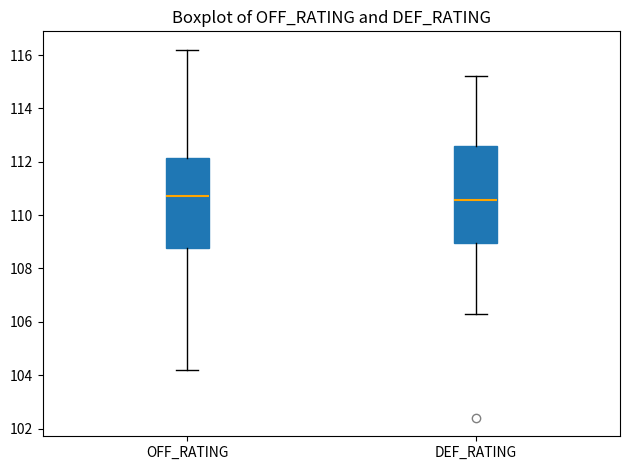

Reading left to right, transcribe this box plot: for each box, give where its median line is, the range the box spans, and where its two whiskers end, as read against the y-axis. The values are not printed on the chart, so give them approximately, as read against the axis.

OFF_RATING: median 110.8, box 108.8 to 112.2, whiskers 104.2 to 116.2
DEF_RATING: median 110.6, box 109.0 to 112.6, whiskers 106.4 to 115.2